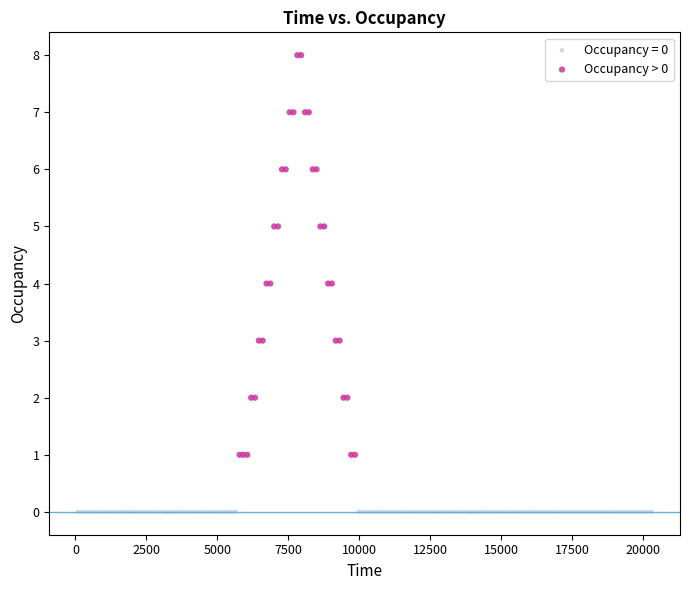

Which series reaches the minimum Y coordinate?

Occupancy = 0